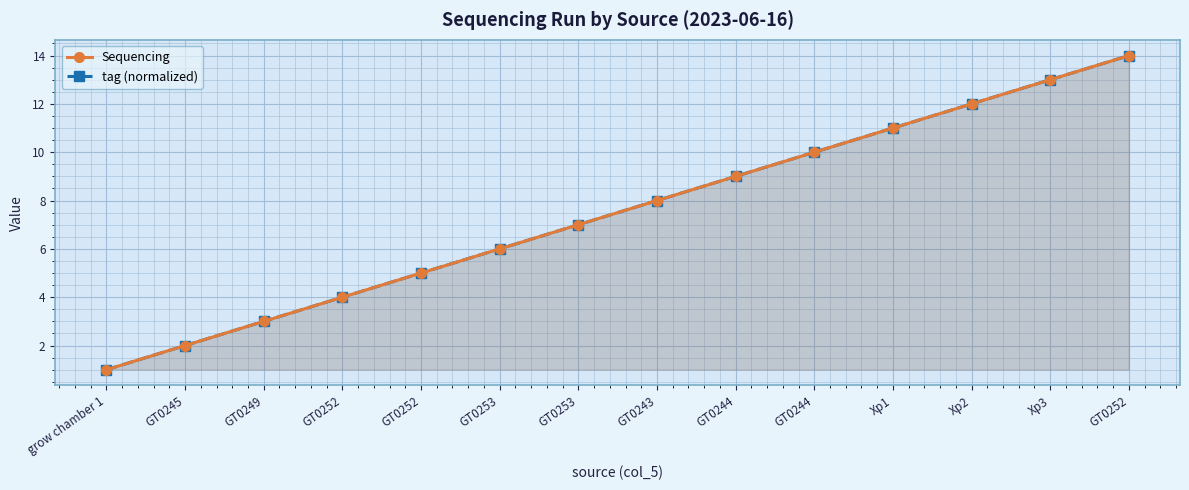

What is the difference between the maximum and second lowest values in the tag (normalized) series?

12